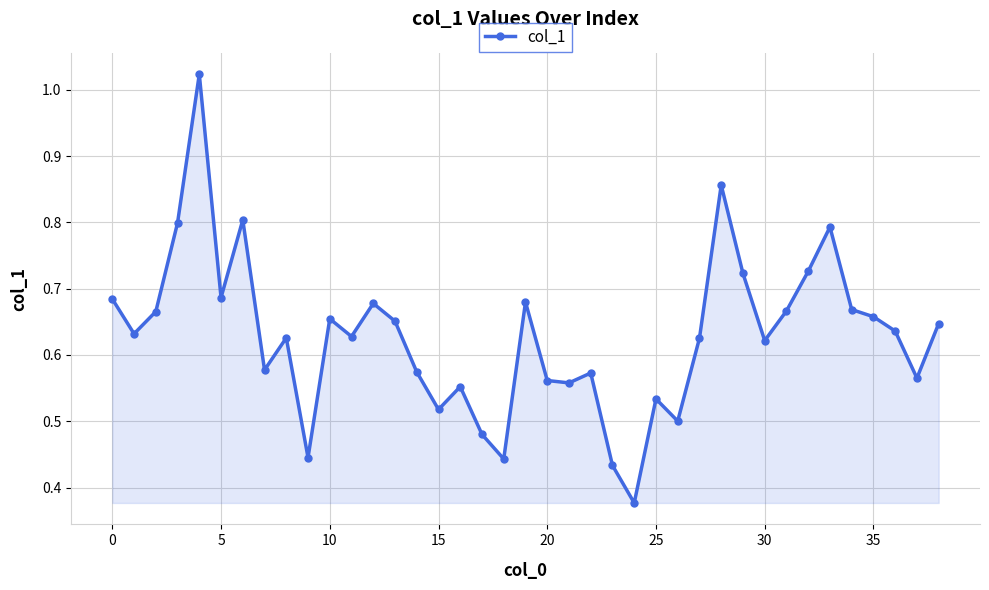

How many interior local valleys (lower than both neighbors) does the data have?

12